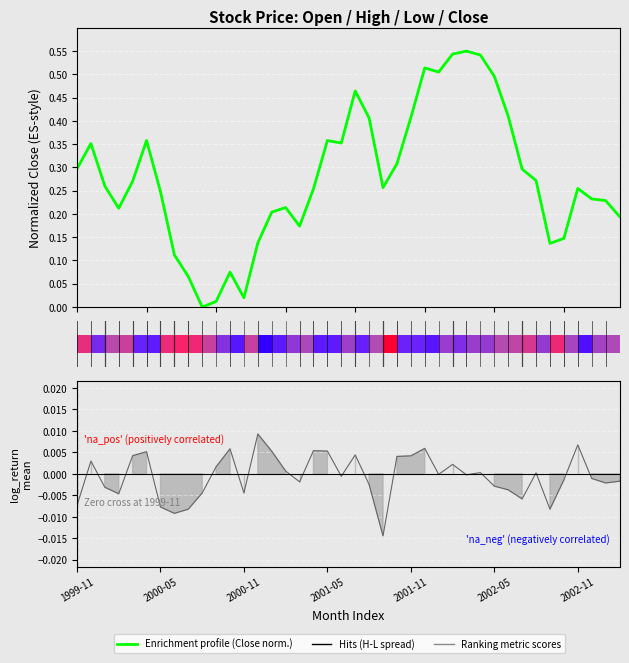

What is the difference between the maximum and second lowest values?

0.5